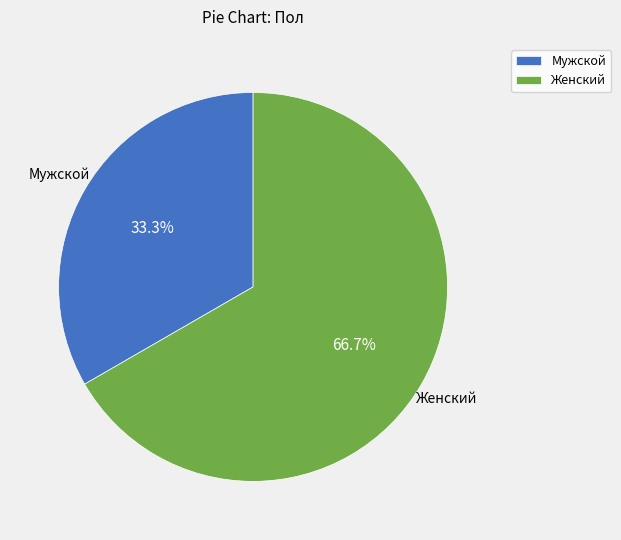

What is the largest slice in the pie chart?

Женский